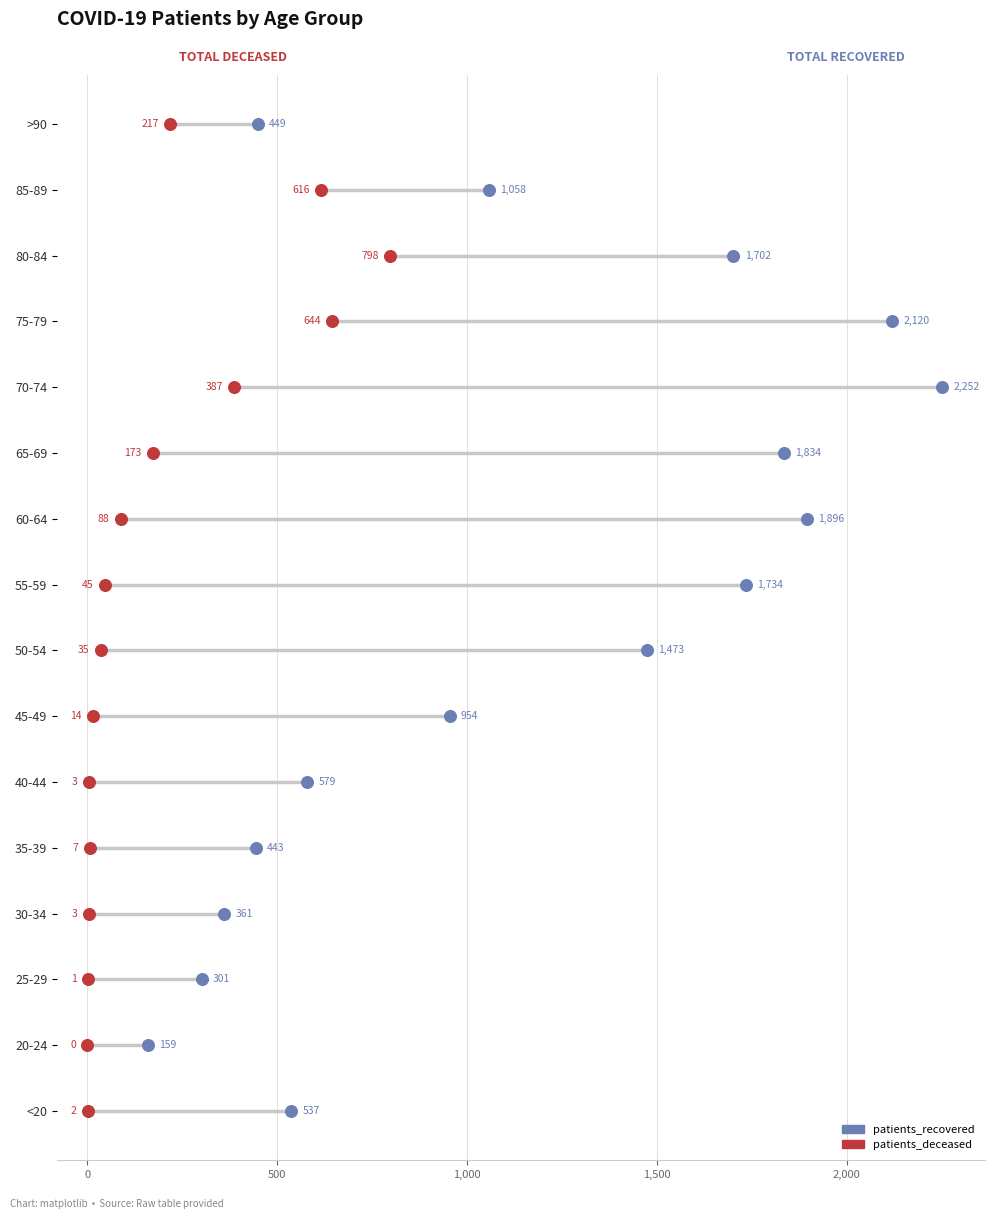

Which series has the largest total across all categories?

patients_recovered